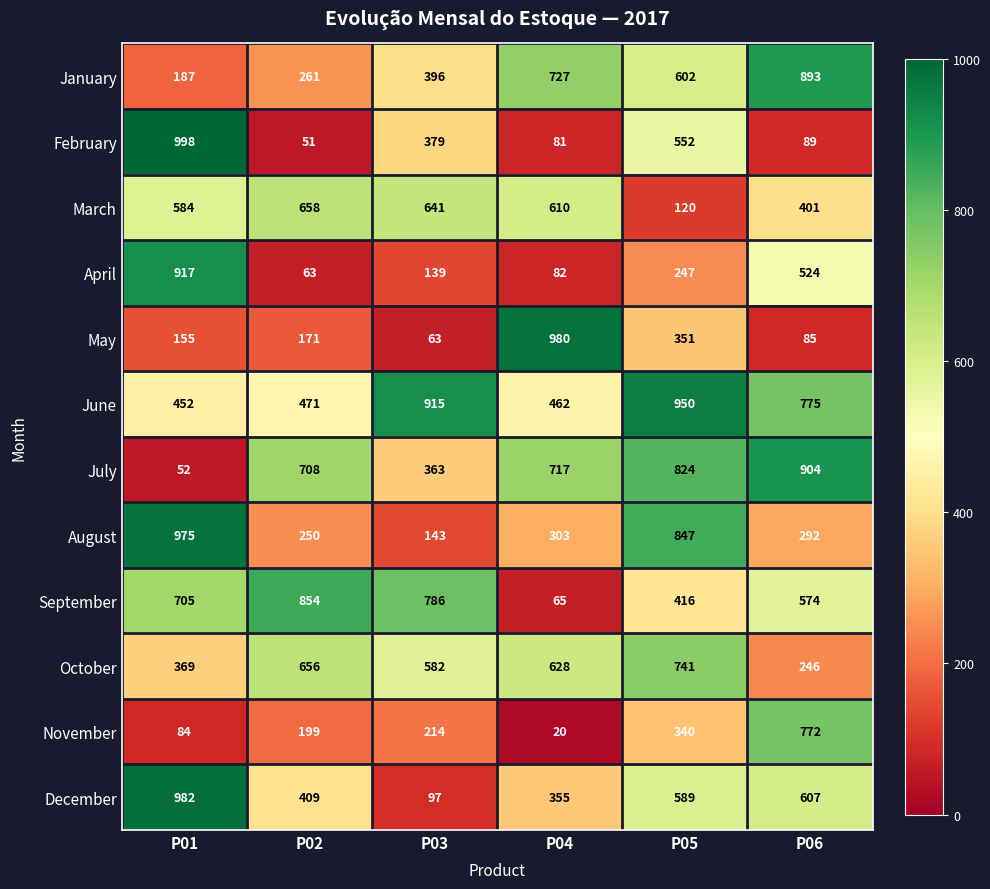

The August series shows 250 at P02. True or false?

True